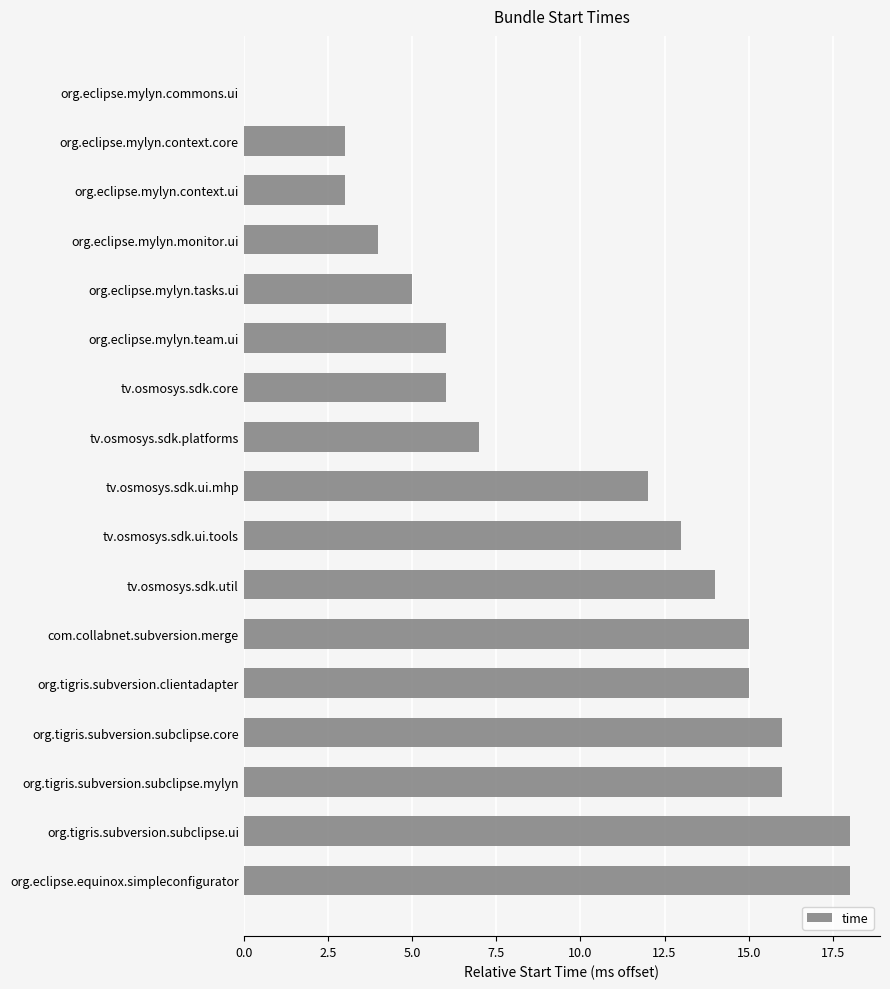

How many positive values are there?

16